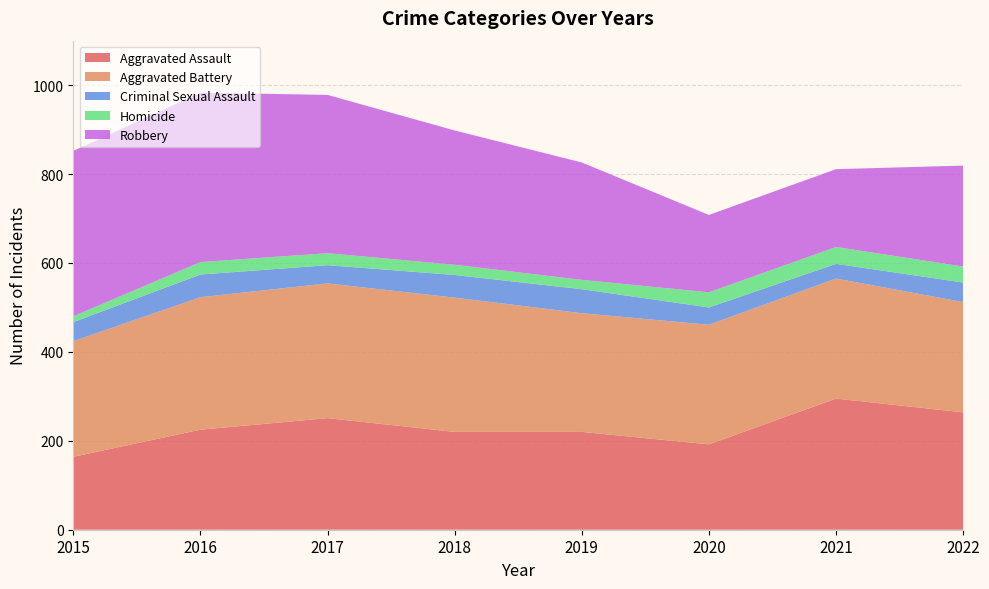

Reading right to left, what are all the values shown in this chart?

Aggravated Assault: 264	295	192	220	220	251	225	164
Aggravated Battery: 248	270	269	267	302	303	298	260
Criminal Sexual Assault: 44	33	39	54	51	41	51	43
Homicide: 36	38	34	21	23	27	28	13
Robbery: 227	175	174	264	302	356	381	372